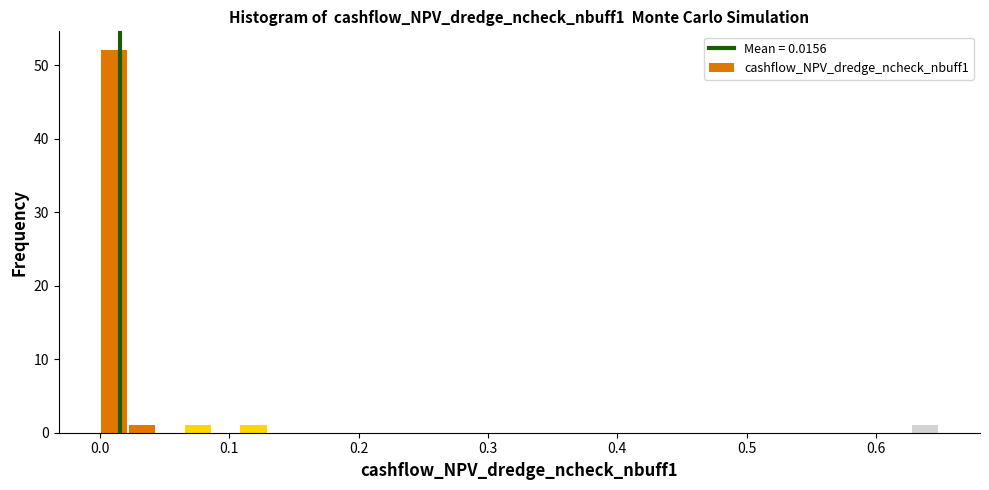

Read against the x-axis, roughly where is the centre of the tallest bar?

0.01